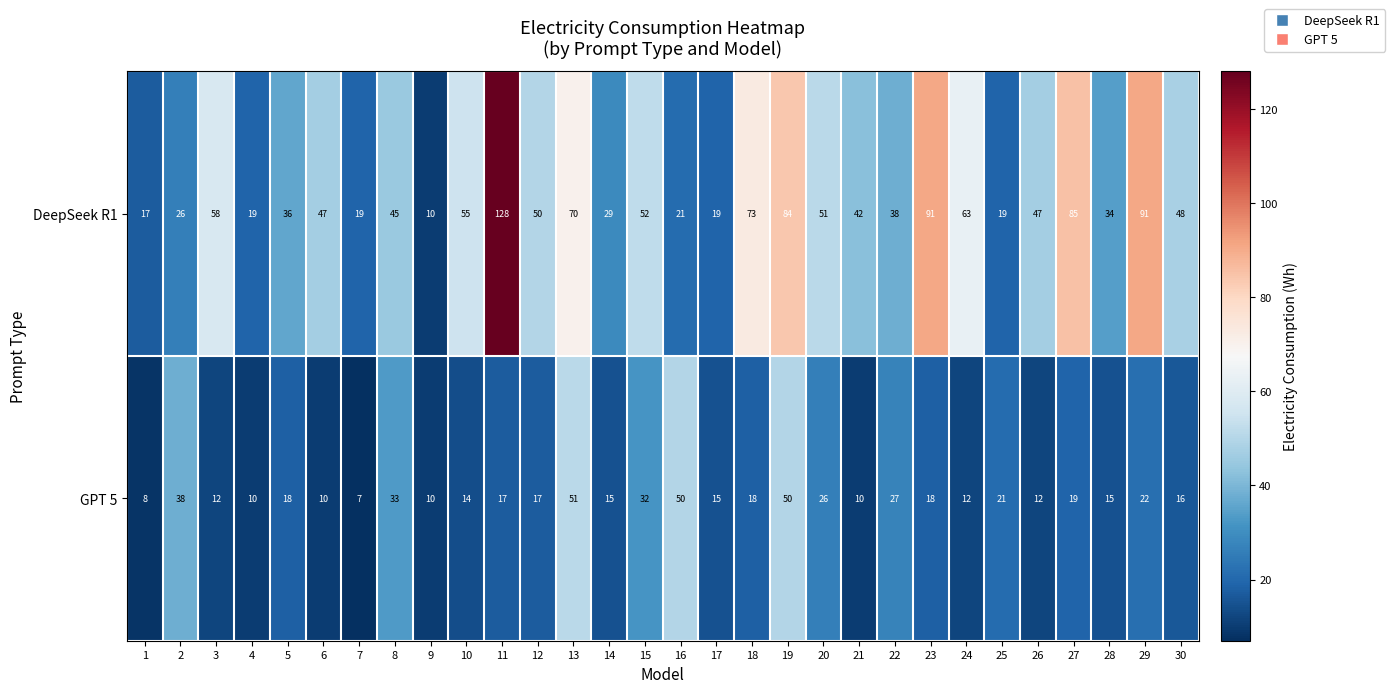

What is the total value across all series at 17?

34